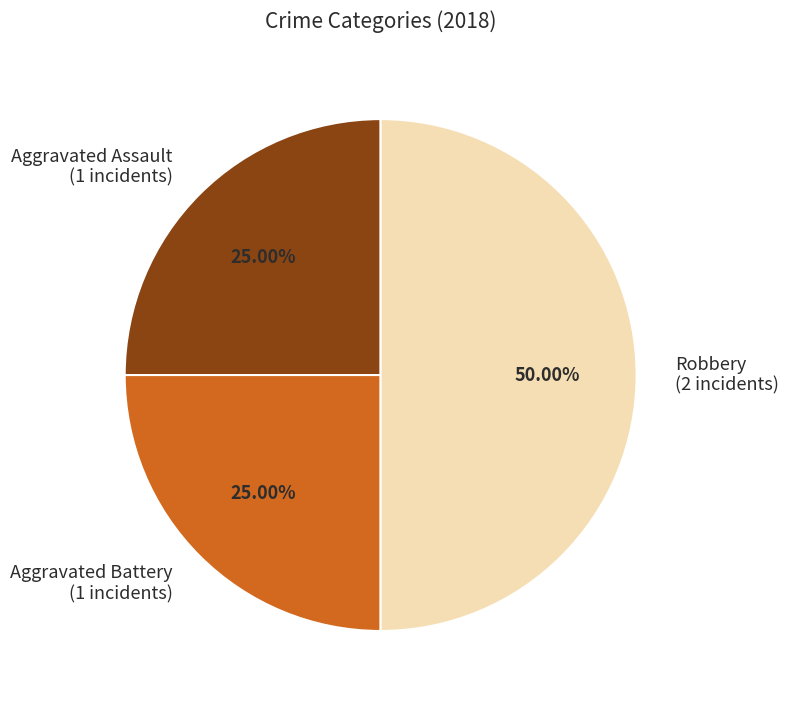

Is the sum of Robbery (2 incidents) and Aggravated Assault (1 incidents) greater than half?

Yes